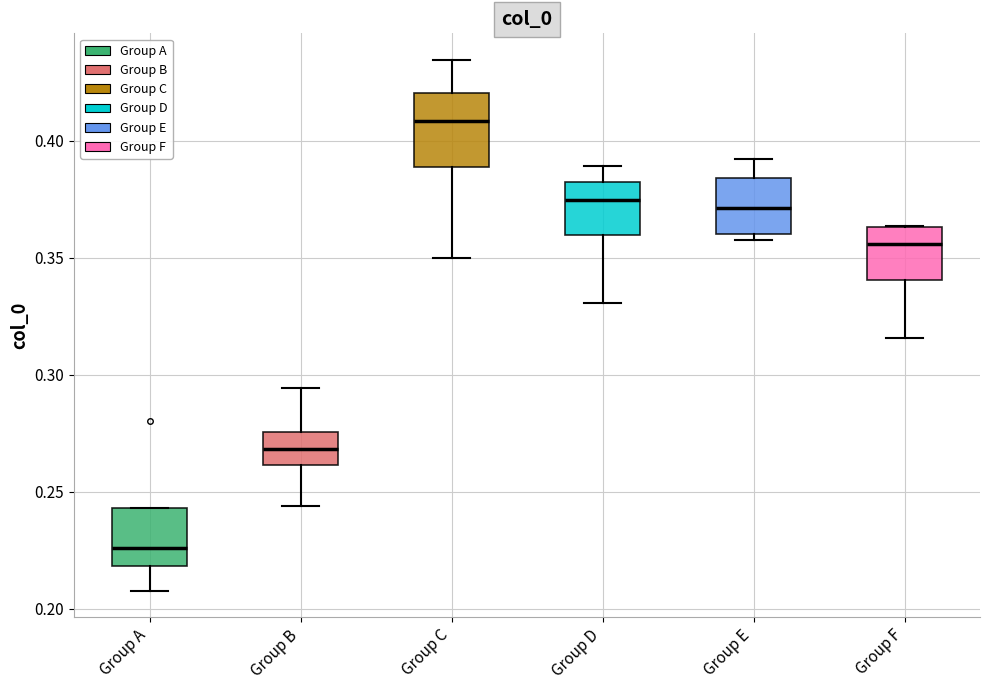

Which box has the highest median line?

Group C